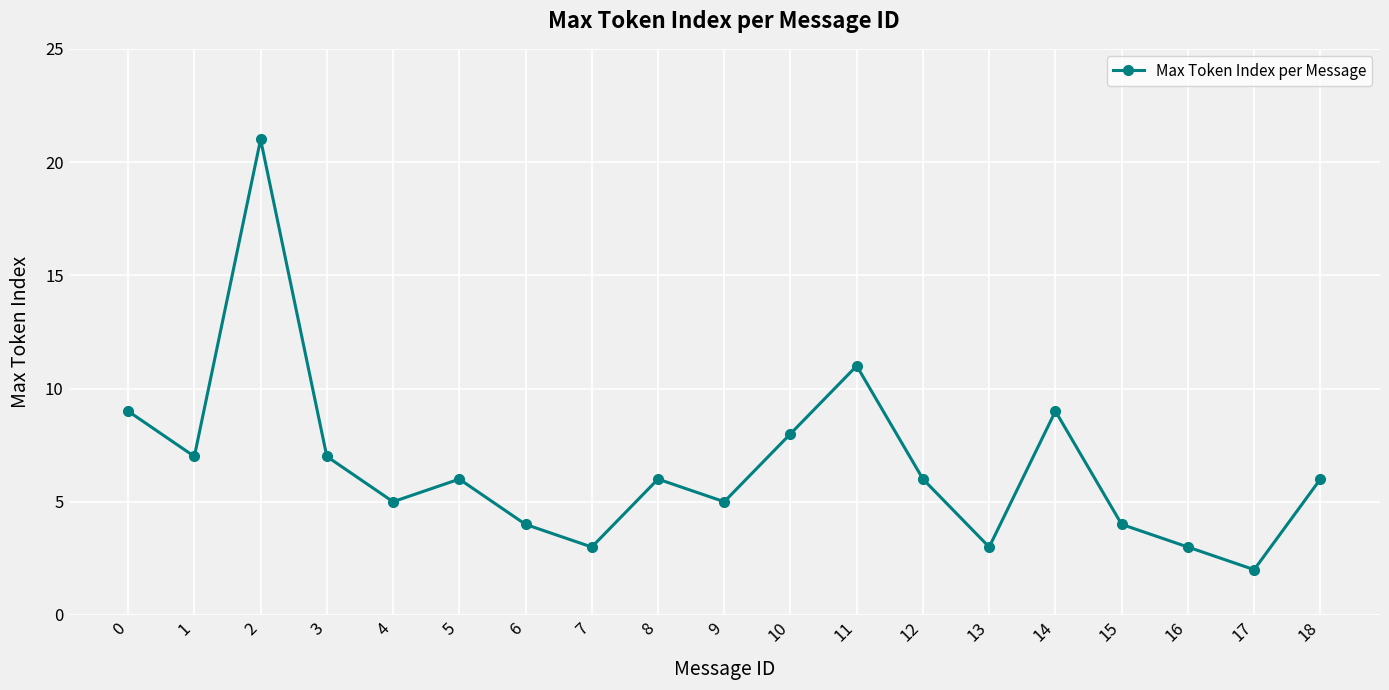

At which category does the data reach its first local valley?

1